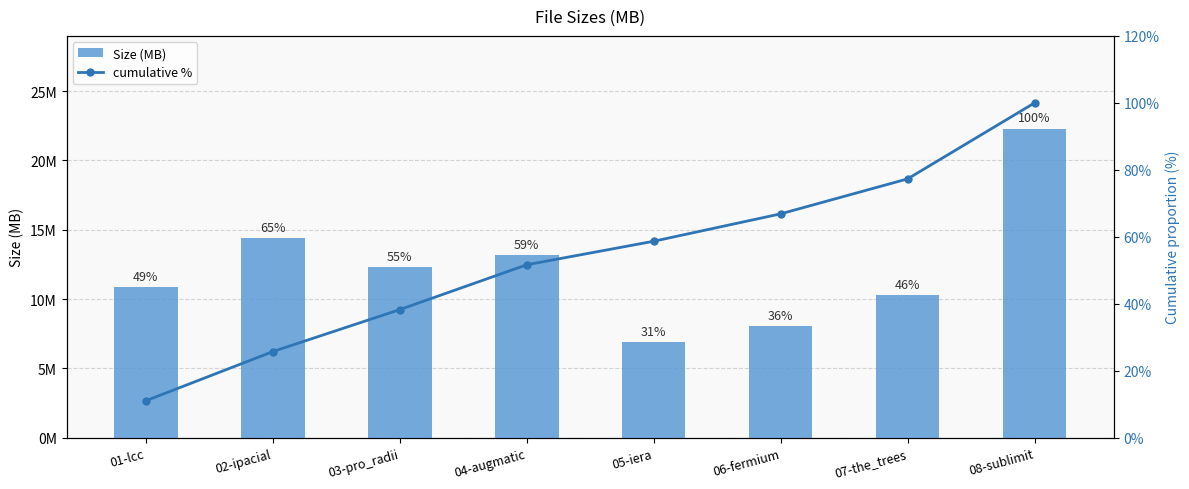

What is the smallest value displayed?

6.9